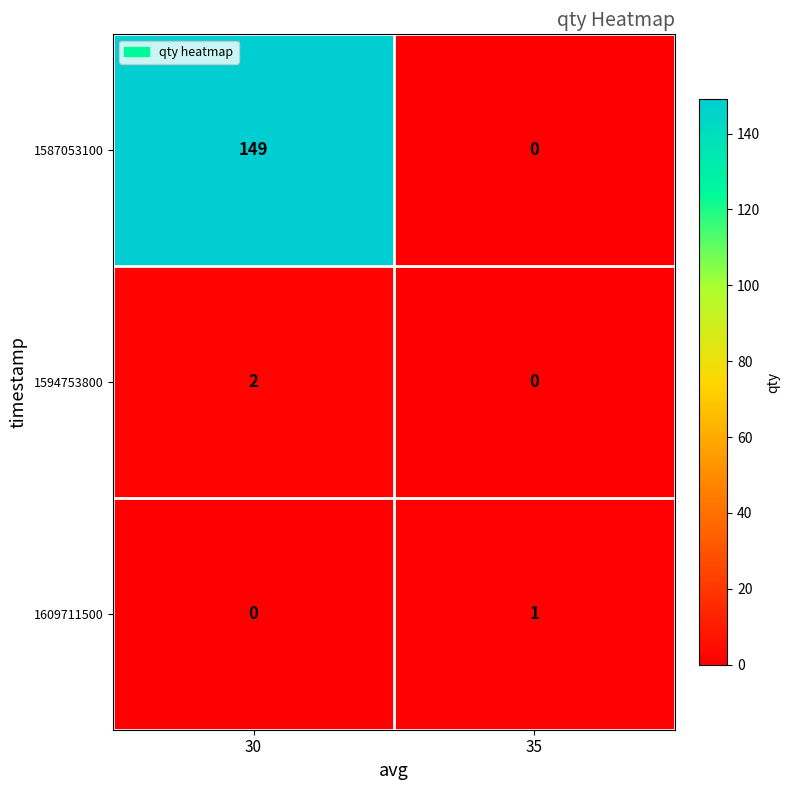

What is the difference between the maximum and minimum values in the 1587053100 series?

149